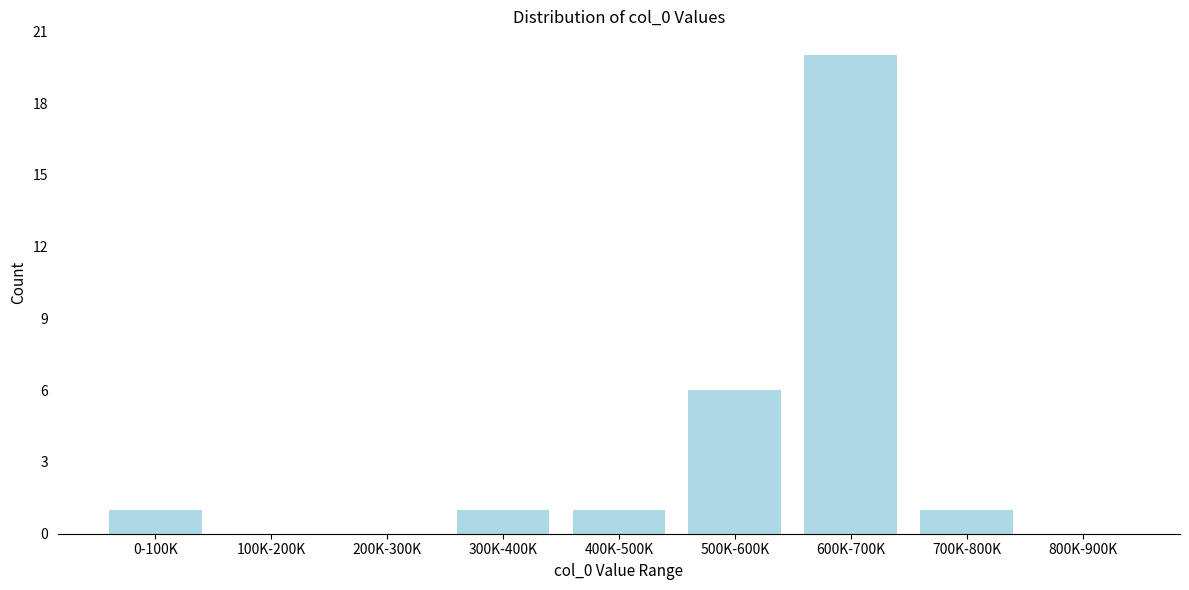

Reading right to left, transcribe all the data shown in this chart.

800K-900K=0	700K-800K=1	600K-700K=20	500K-600K=6	400K-500K=1	300K-400K=1	200K-300K=0	100K-200K=0	0-100K=1